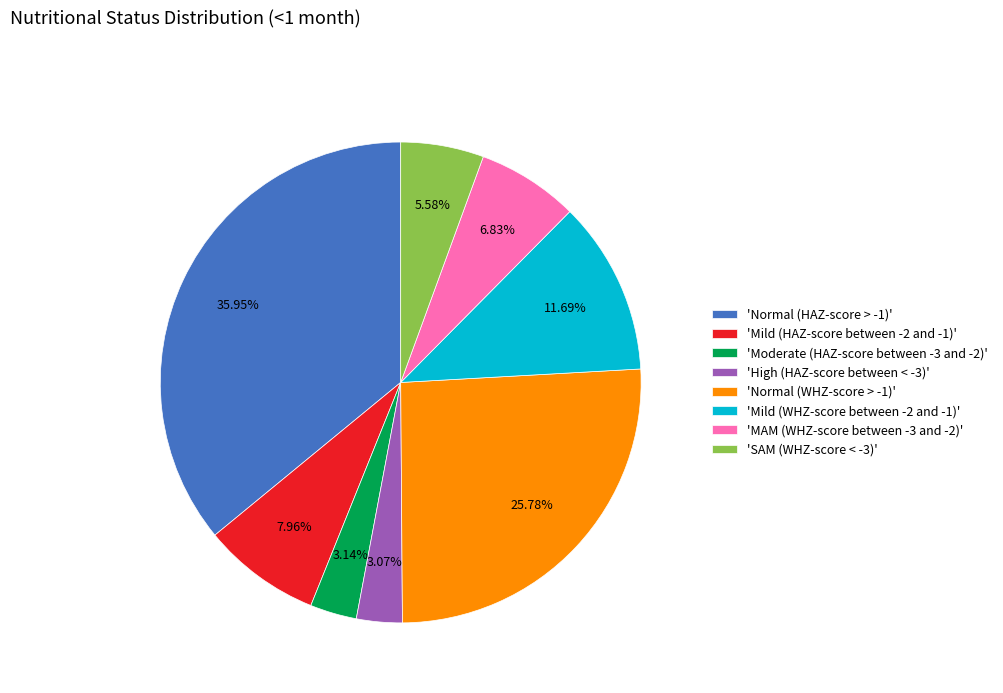

Is the sum of 'MAM (WHZ-score between -3 and -2)' and 'High (HAZ-score between < -3)' greater than half?

No